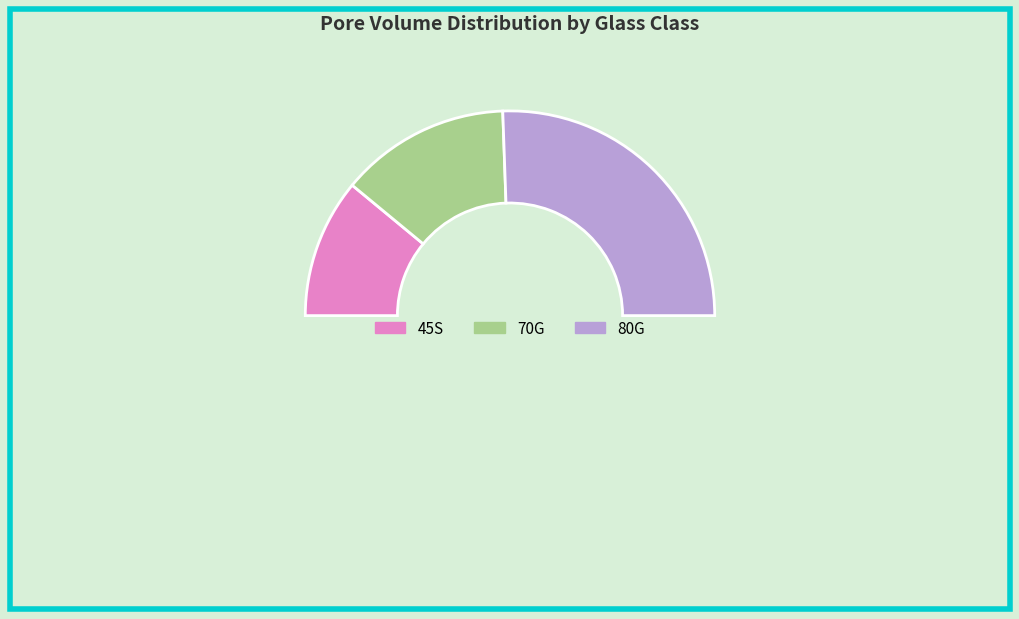

Count the number of slices in the pie.

4